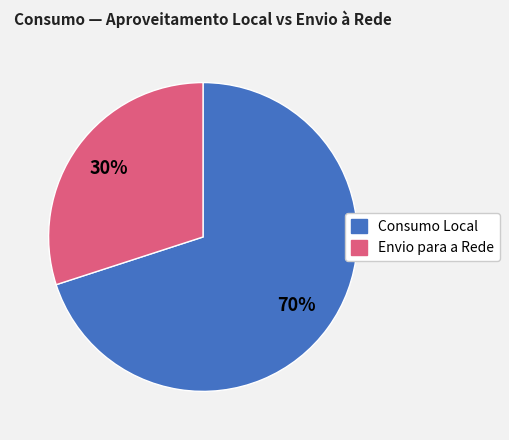

Is there a majority slice in this chart?

Yes